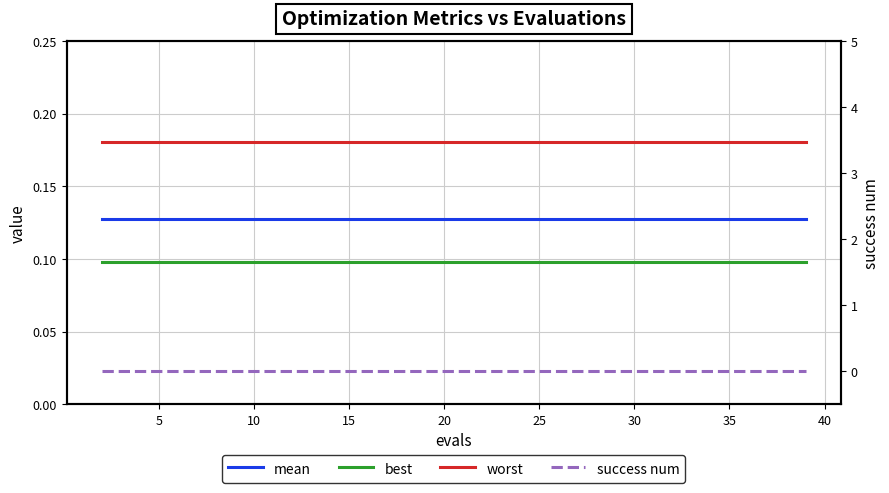

What are all the series names shown in the legend?

mean, best, worst, success num